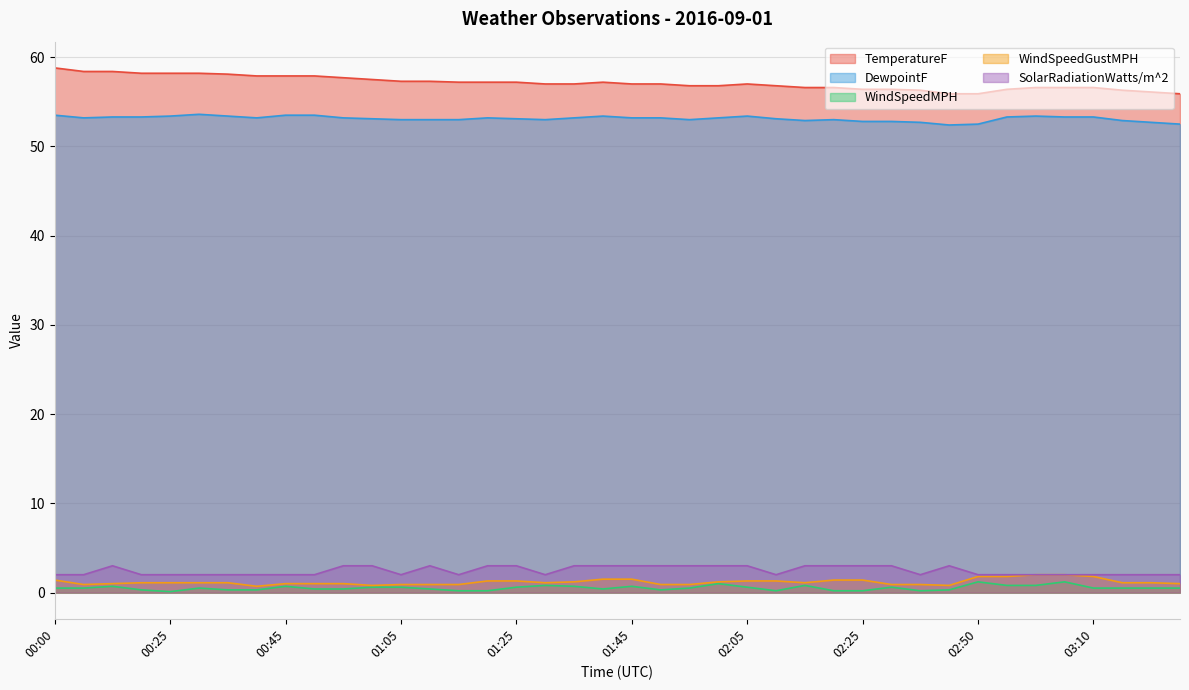

Where is the first local maximum for DewpointF?

00:30